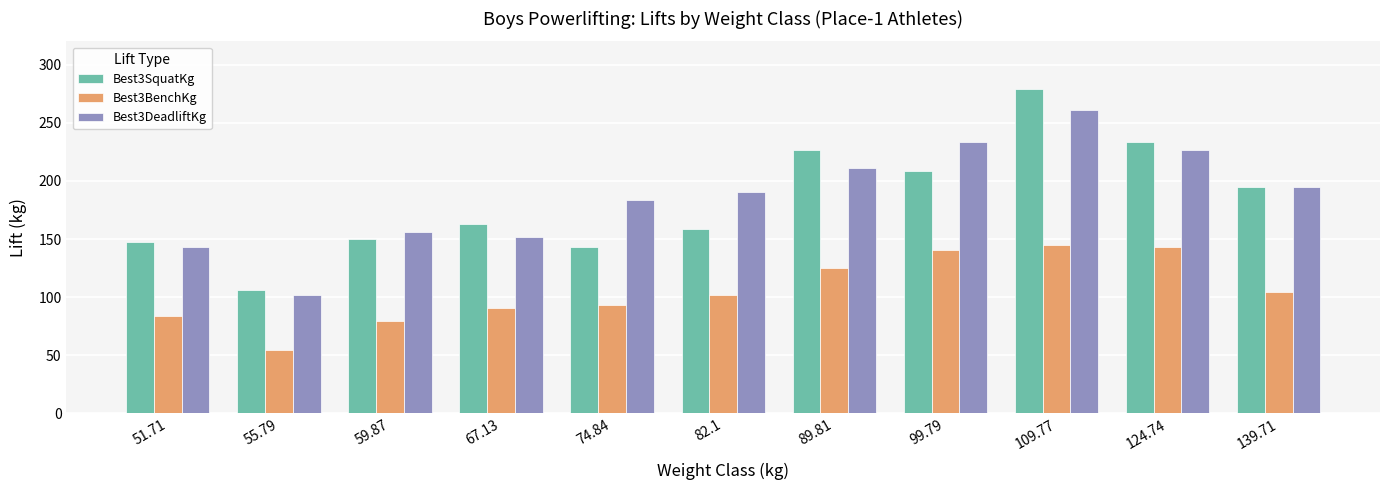

What are all the series names shown in the legend?

Best3SquatKg, Best3BenchKg, Best3DeadliftKg